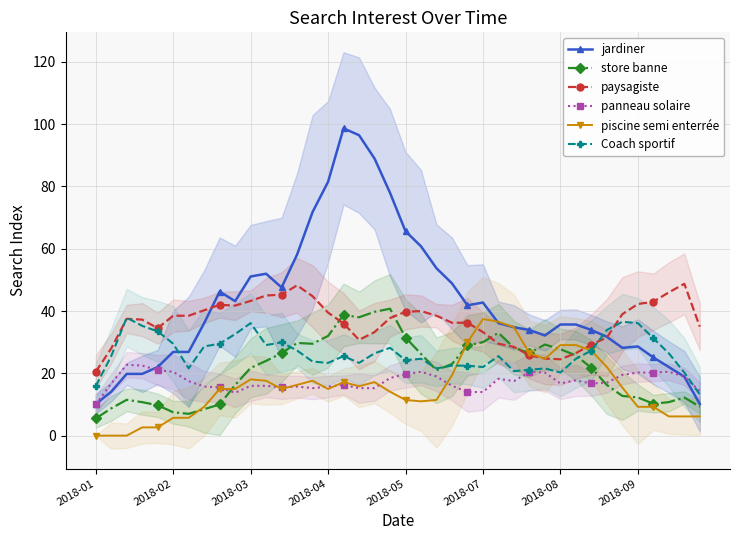

True or false: Coach sportif has more than 1 interior local peaks.

True